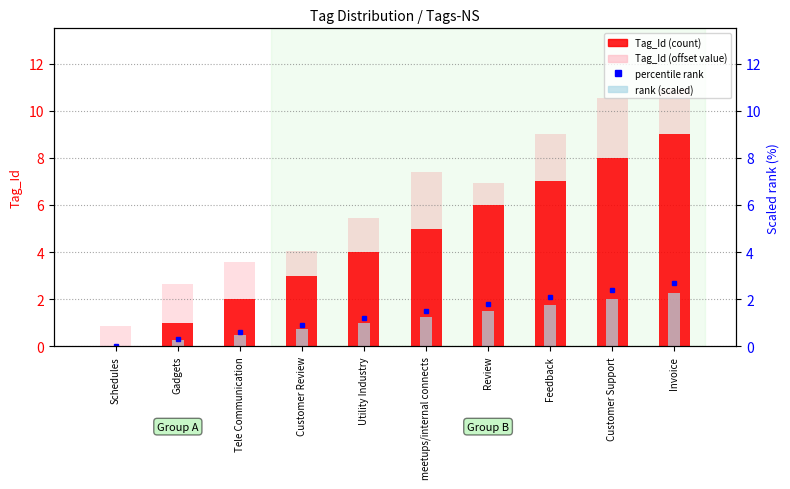

True or false: Tag_Id has a value of 4.8 at Schedules.

False